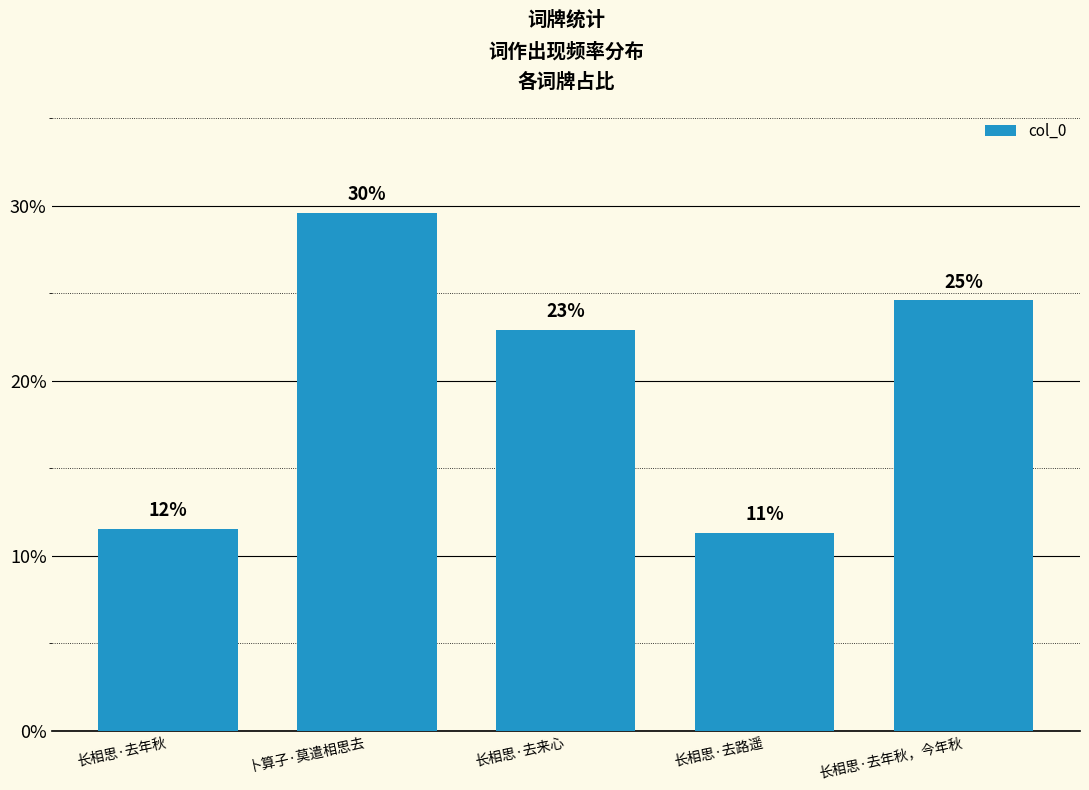

At which category does the chart reach its peak across all series?

卜算子·莫遣相思去